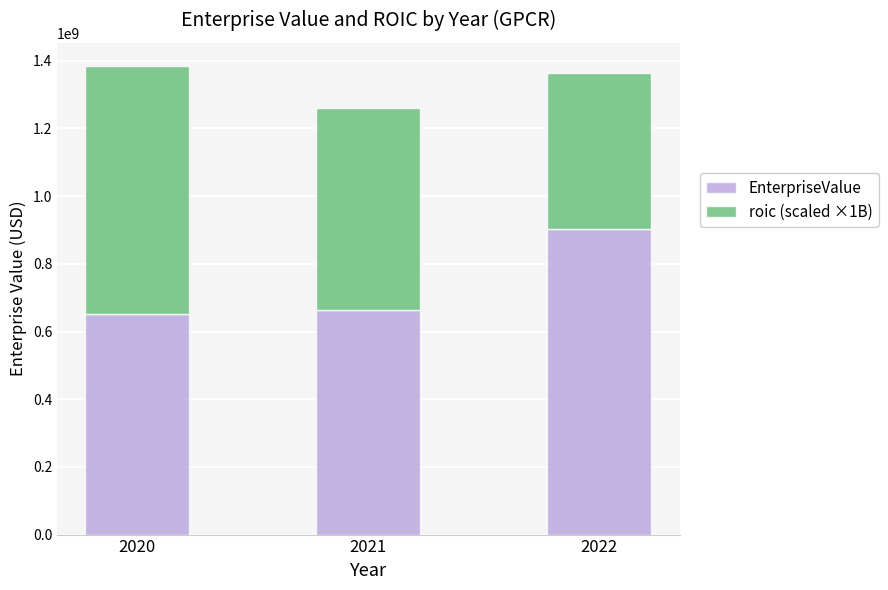

Reading left to right, transcribe the values for EnterpriseValue.

651364554.0	662431606.0	903741576.0